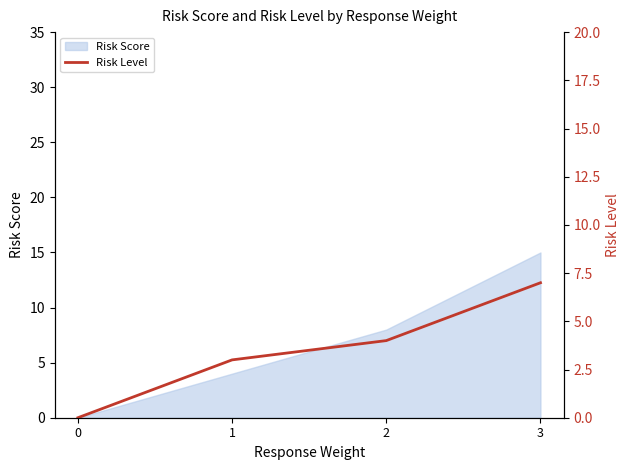

How many values in the Risk Score series are below 8?

2